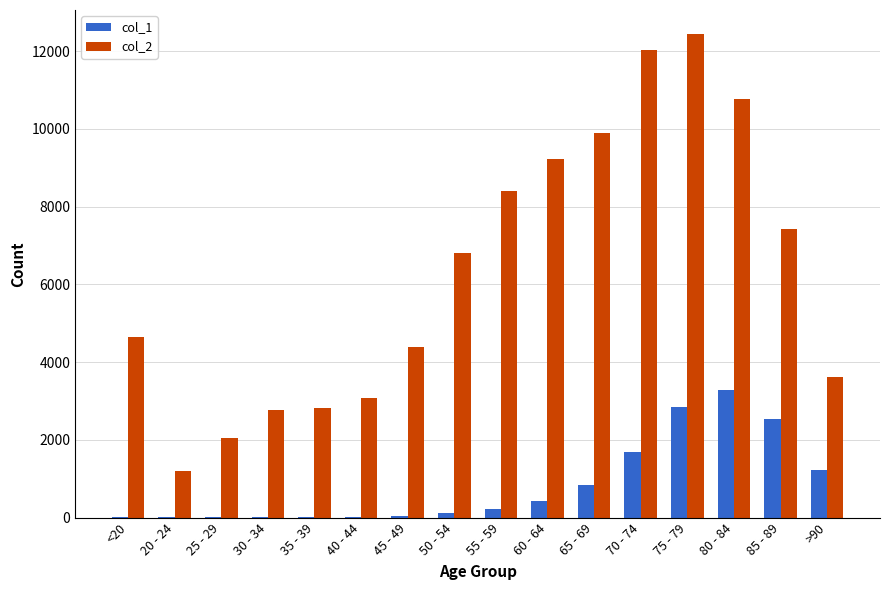

What is the difference between the col_2 values at 45 - 49 and 60 - 64?

4840